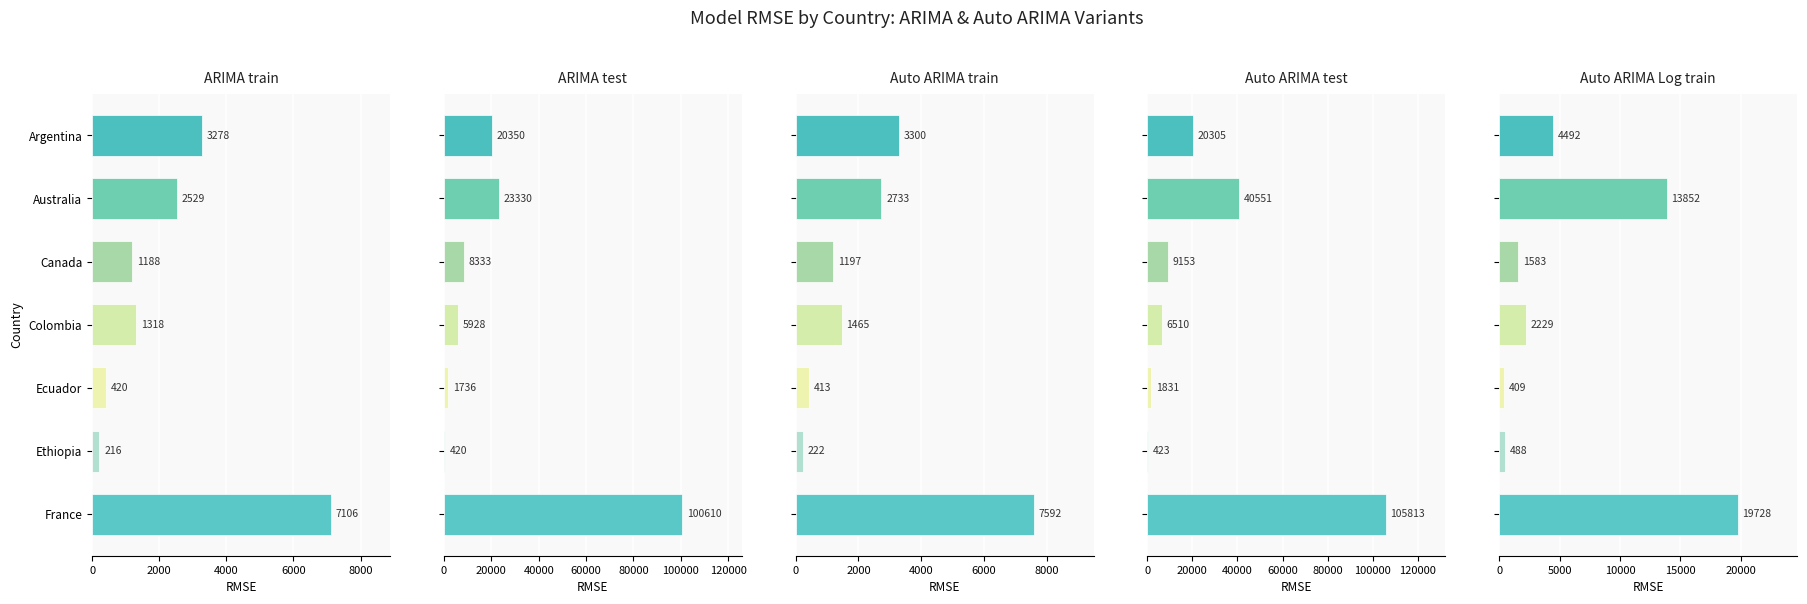

What is the difference between the second highest and second lowest values in the ARIMA test series?

21594.4